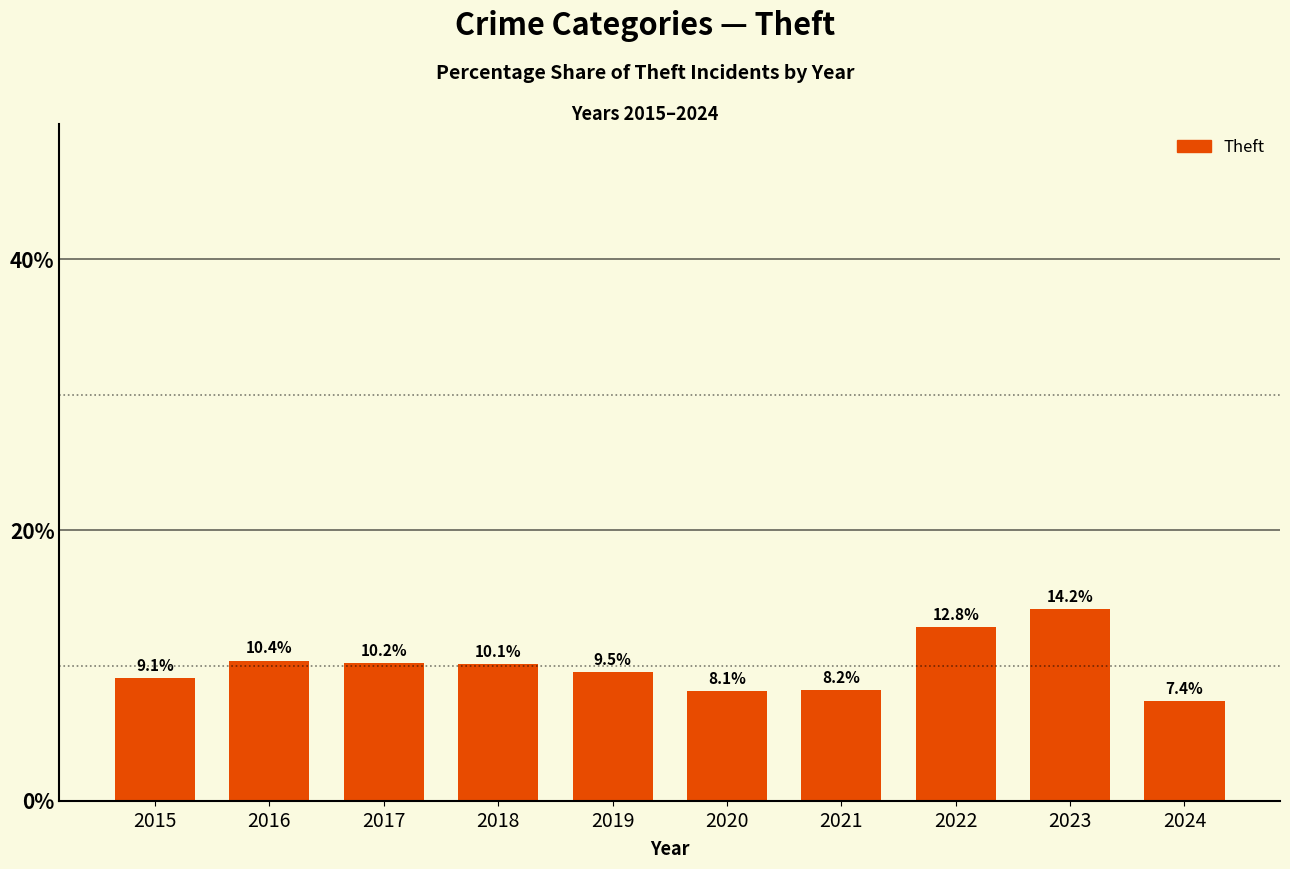

True or false: the data shows 3.8 at 2024.

False